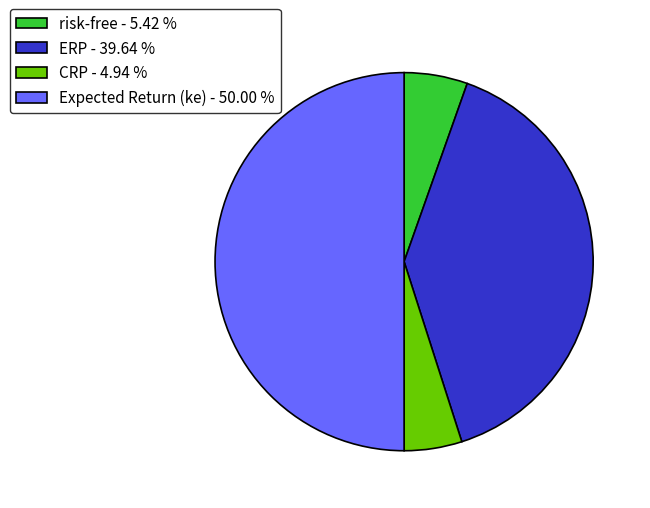

Count the number of slices in the pie.

4